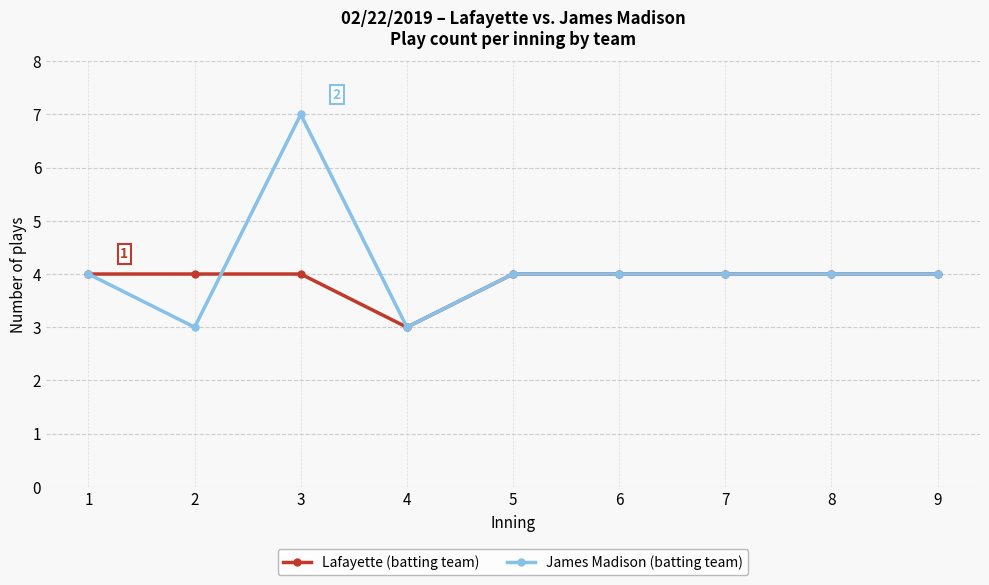

What is the total value across all series at 1?

8